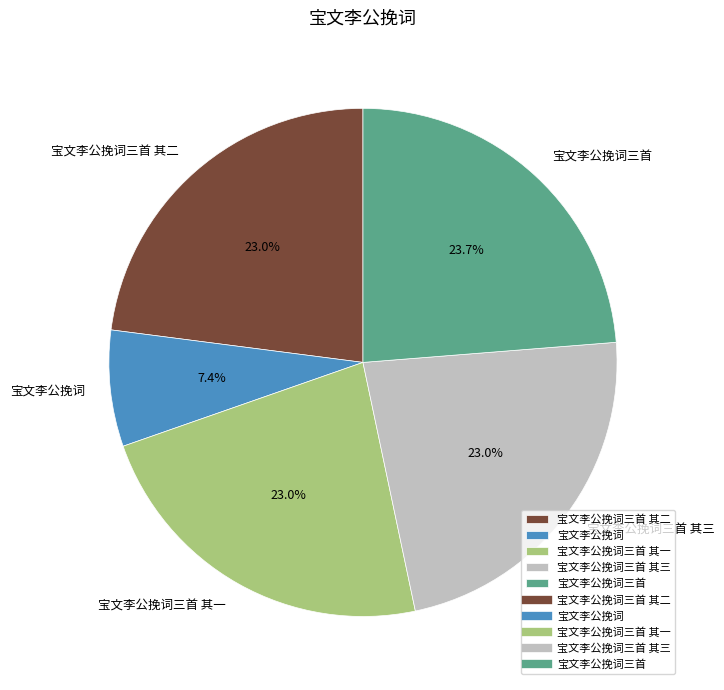

The 宝文李公挽词三首 其一 slice represents 23% of the pie. True or false?

True